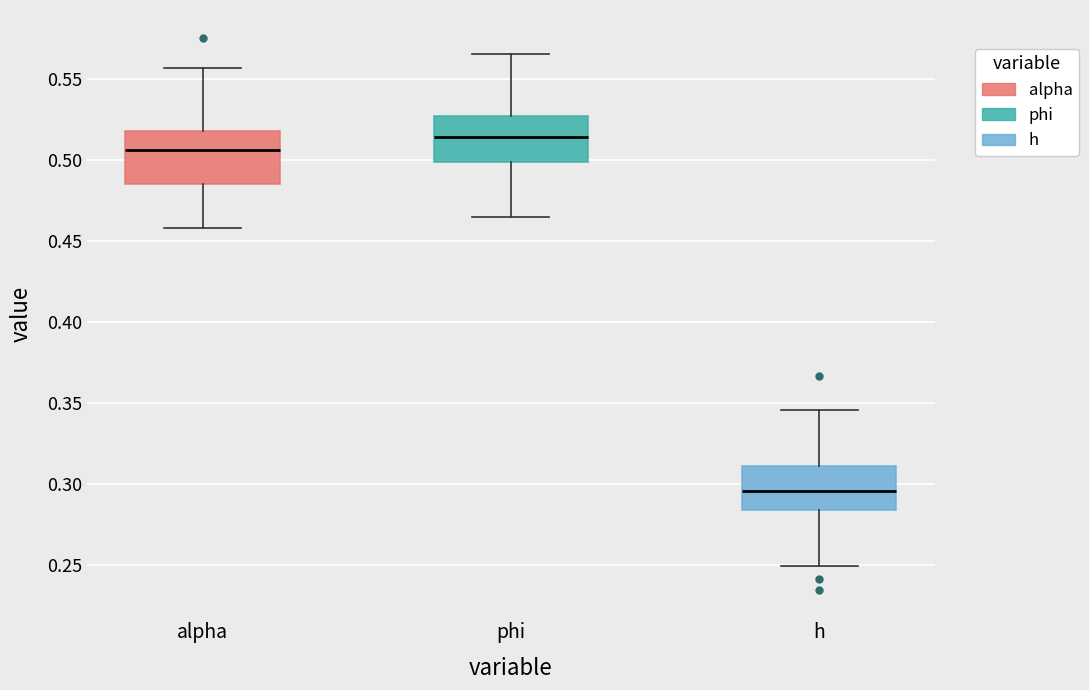

Reading left to right, read every box against the y-axis: the position of its median line, the range the box covers, and the ends of its whiskers. The values are not printed on the chart, so give them approximately, as read against the axis.

alpha: median 0.505, box 0.485 to 0.520, whiskers 0.460 to 0.555
phi: median 0.515, box 0.500 to 0.525, whiskers 0.465 to 0.565
h: median 0.295, box 0.285 to 0.310, whiskers 0.250 to 0.345